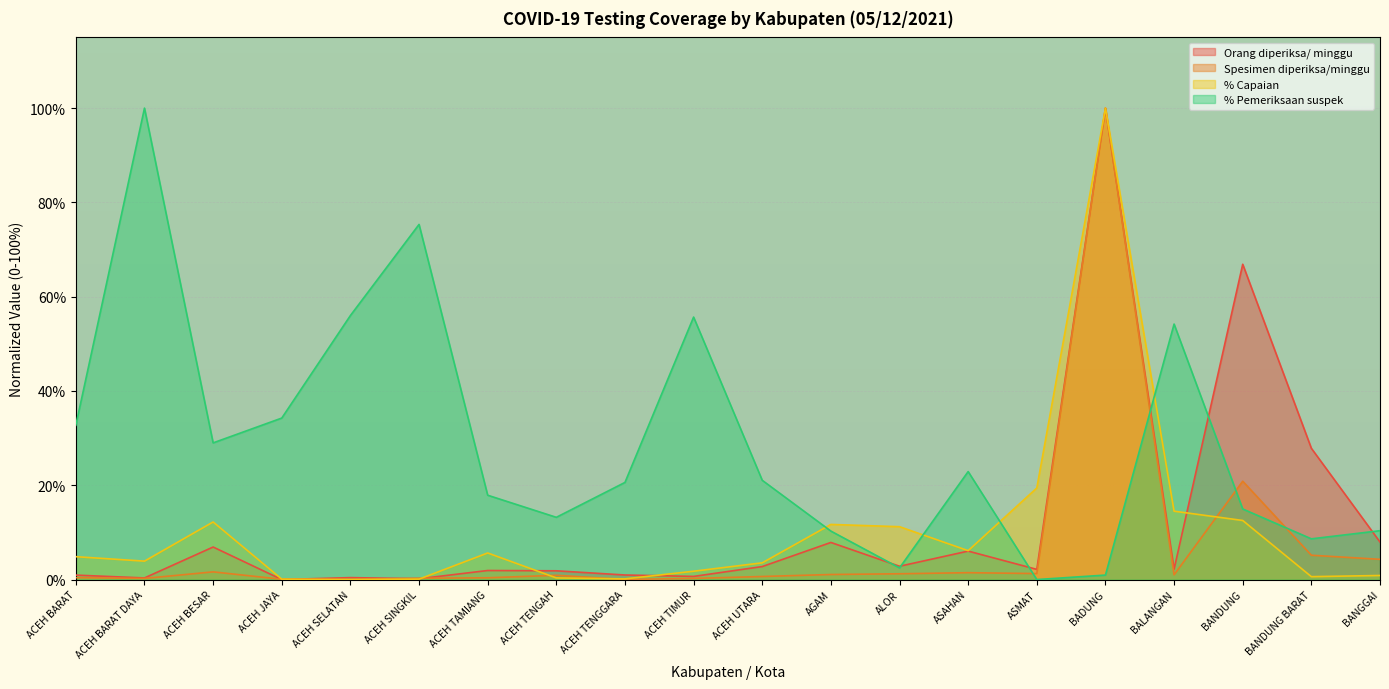

Where is the first local maximum for Spesimen diperiksa/minggu?

ACEH BESAR